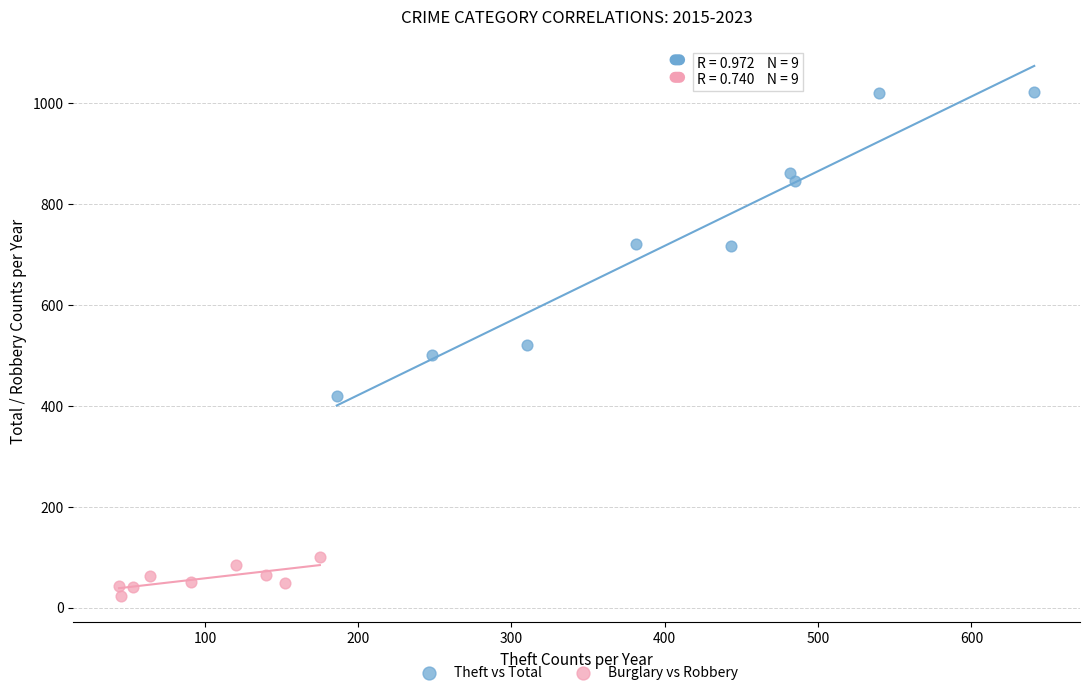

Which series reaches the minimum Y coordinate?

Burglary vs Robbery